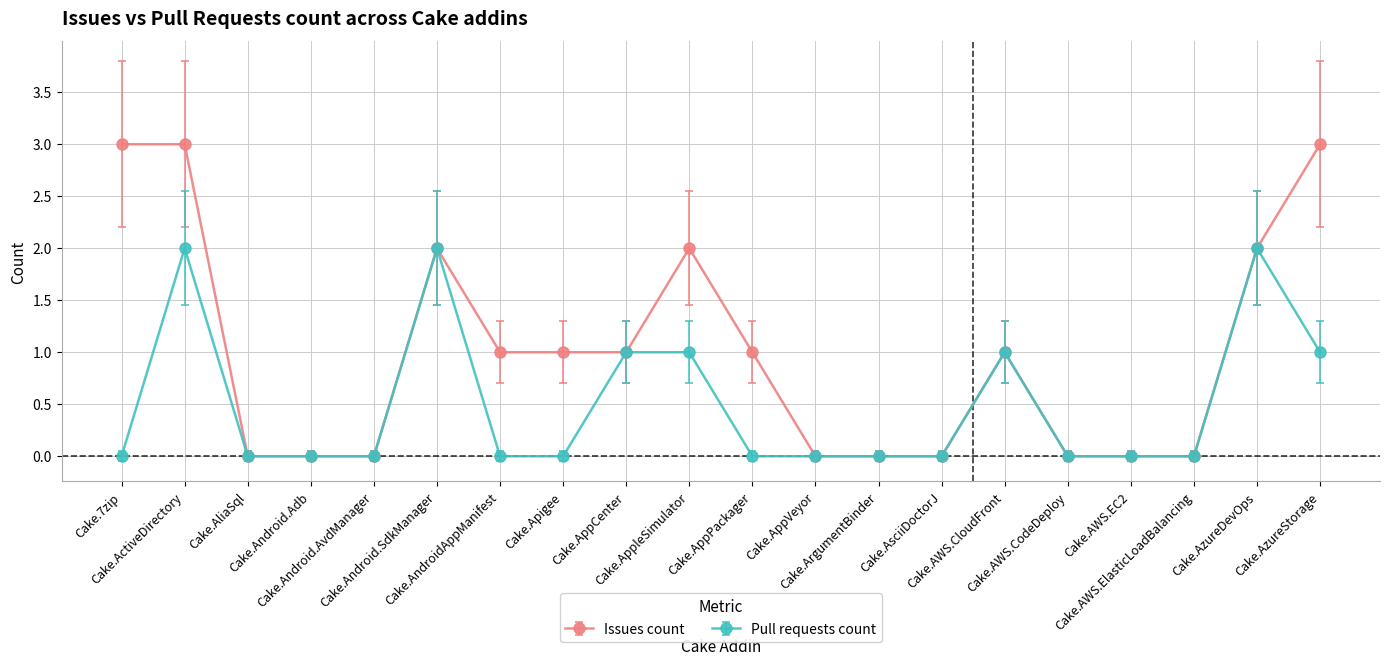

Is it true that Issues count equals 0 at Cake.AWS.EC2?

True